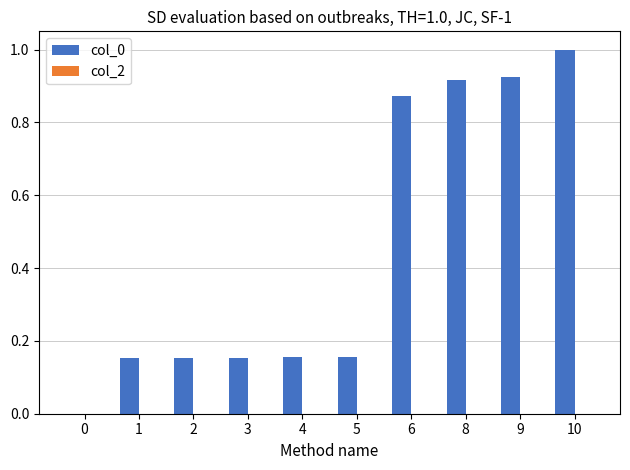

The chart shows a value of 0.3 at 5. True or false?

False